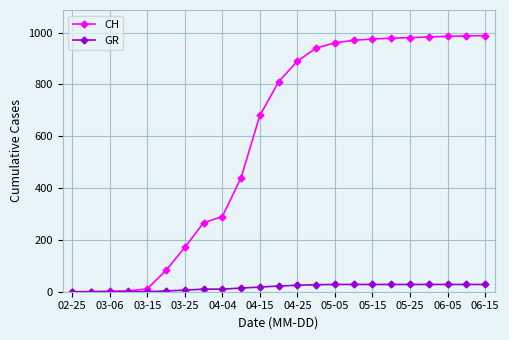

Which series has the largest total across all categories?

CH